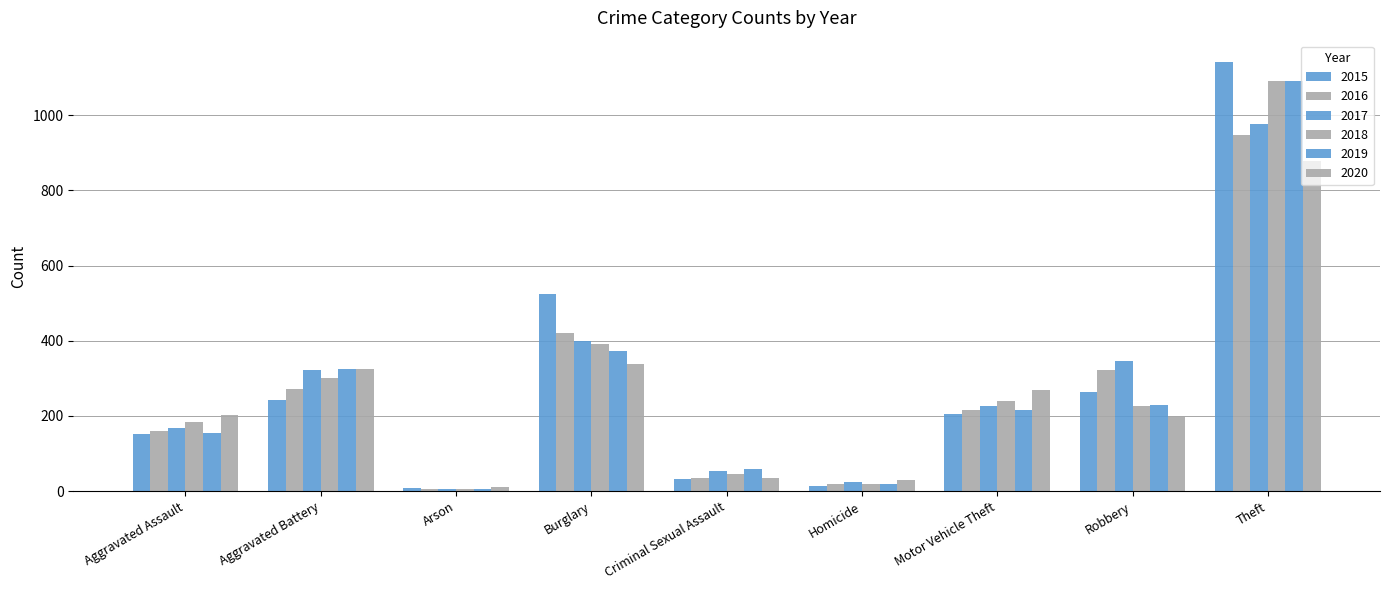

Reading left to right, what are all the values shown in this chart?

2015: Aggravated Assault=152	Aggravated Battery=243	Arson=8	Burglary=524	Criminal Sexual Assault=32	Homicide=14	Motor Vehicle Theft=205	Robbery=265	Theft=1141
2016: Aggravated Assault=159	Aggravated Battery=272	Arson=6	Burglary=421	Criminal Sexual Assault=34	Homicide=18	Motor Vehicle Theft=217	Robbery=321	Theft=946
2017: Aggravated Assault=167	Aggravated Battery=322	Arson=7	Burglary=400	Criminal Sexual Assault=53	Homicide=24	Motor Vehicle Theft=227	Robbery=345	Theft=976
2018: Aggravated Assault=184	Aggravated Battery=300	Arson=6	Burglary=392	Criminal Sexual Assault=45	Homicide=20	Motor Vehicle Theft=239	Robbery=227	Theft=1091
2019: Aggravated Assault=154	Aggravated Battery=324	Arson=7	Burglary=373	Criminal Sexual Assault=60	Homicide=18	Motor Vehicle Theft=215	Robbery=230	Theft=1090
2020: Aggravated Assault=202	Aggravated Battery=326	Arson=12	Burglary=339	Criminal Sexual Assault=36	Homicide=30	Motor Vehicle Theft=270	Robbery=200	Theft=878